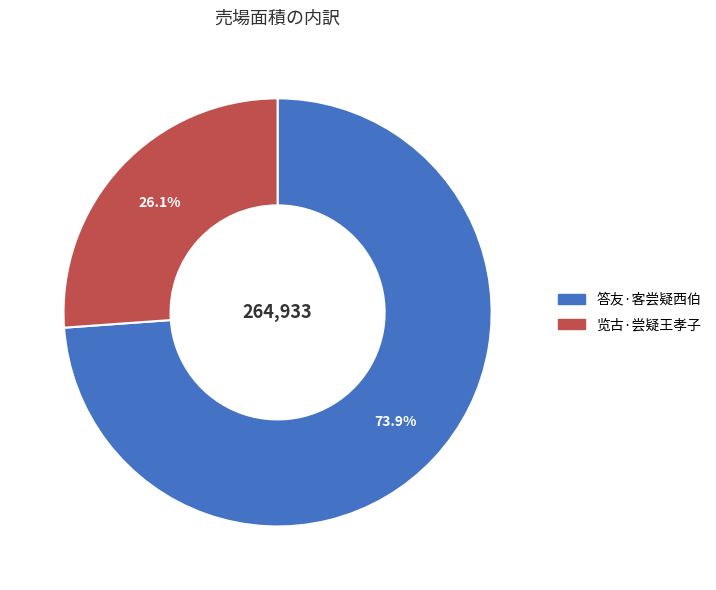

Between 答友·客尝疑西伯 and 览古·尝疑王孝子, which is larger?

答友·客尝疑西伯